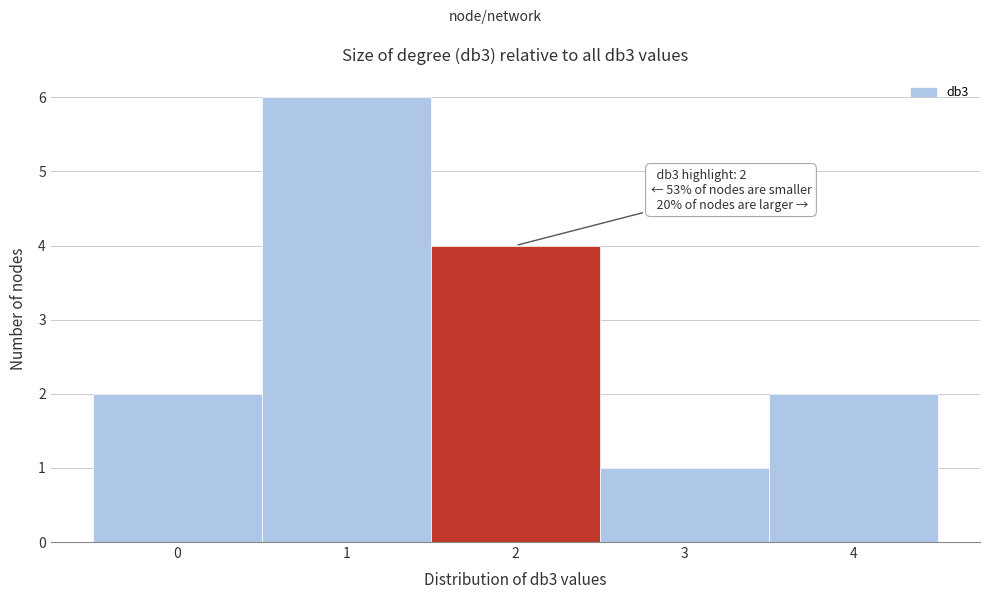

Which range on the x-axis has the tallest bar?

0.5 to 1.5